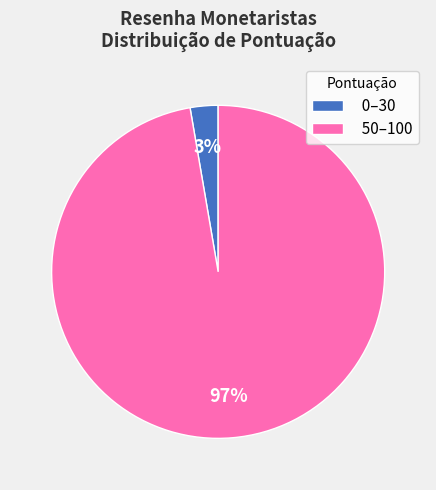

True or false: 0–30 accounts for 3% of the total.

True